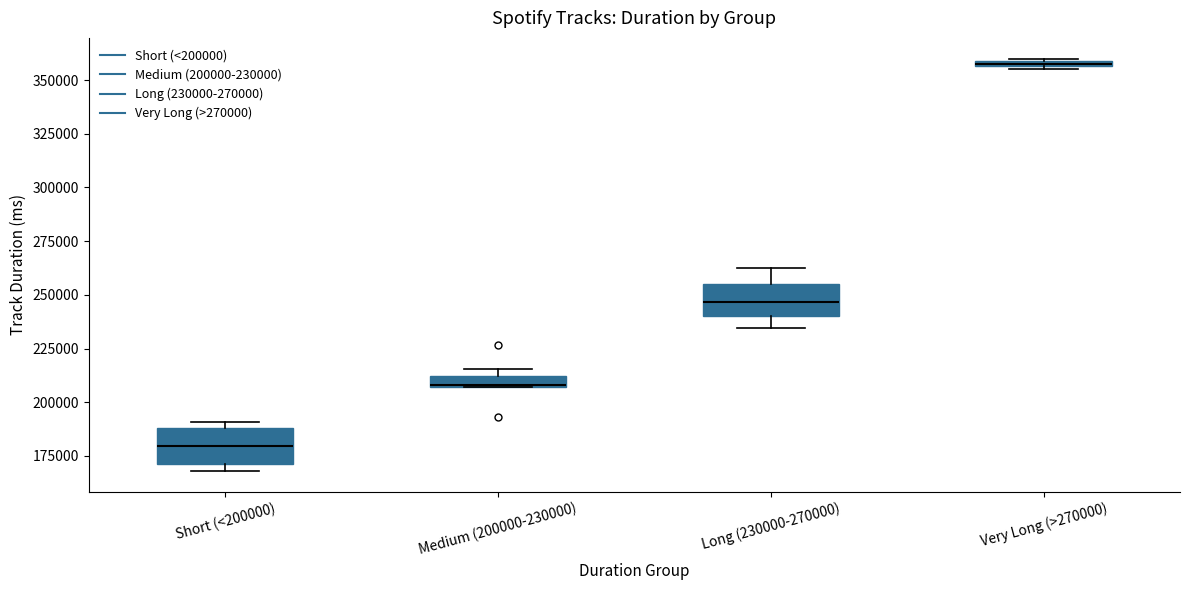

Which box has the lowest median line?

Short (<200000)